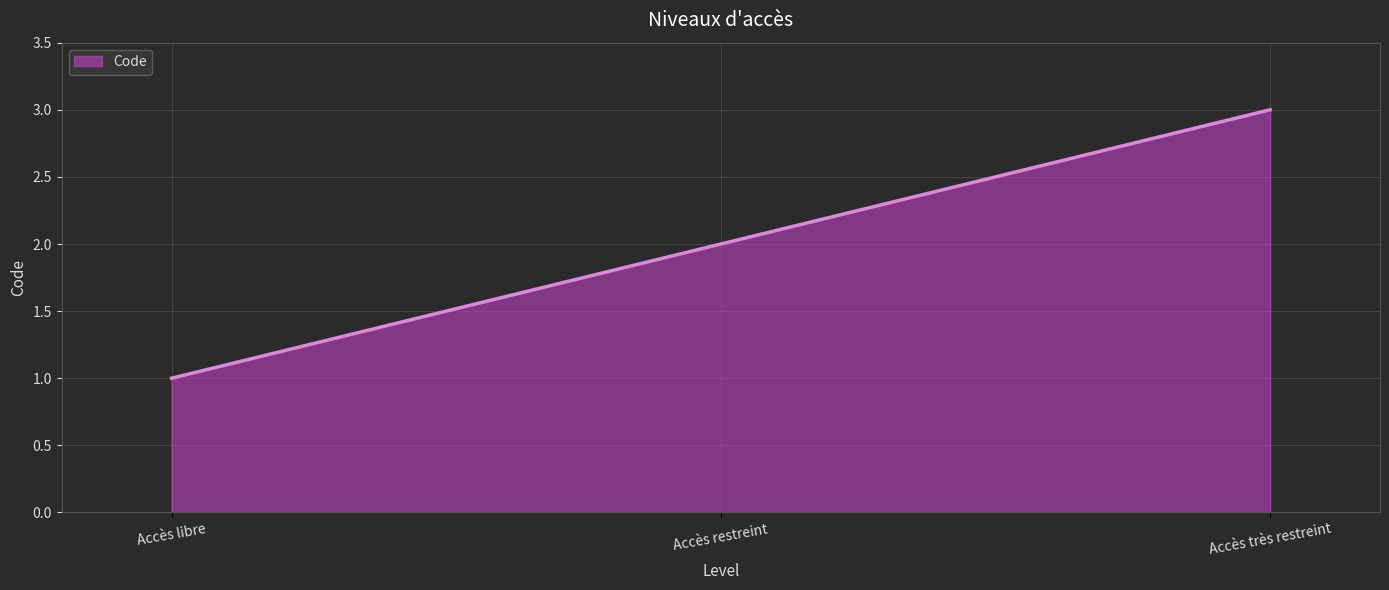

Rank the categories by value from lowest to highest.

Accès libre, Accès restreint, Accès très restreint